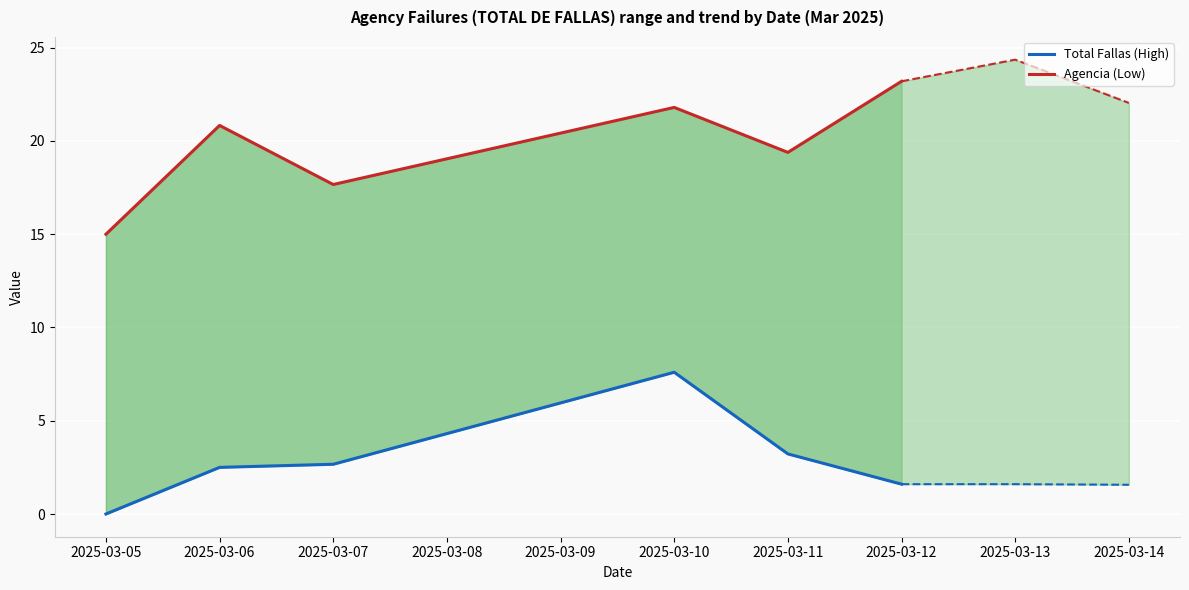

True or false: Total Fallas (High) and Agencia (Low) intersect in this chart.

False